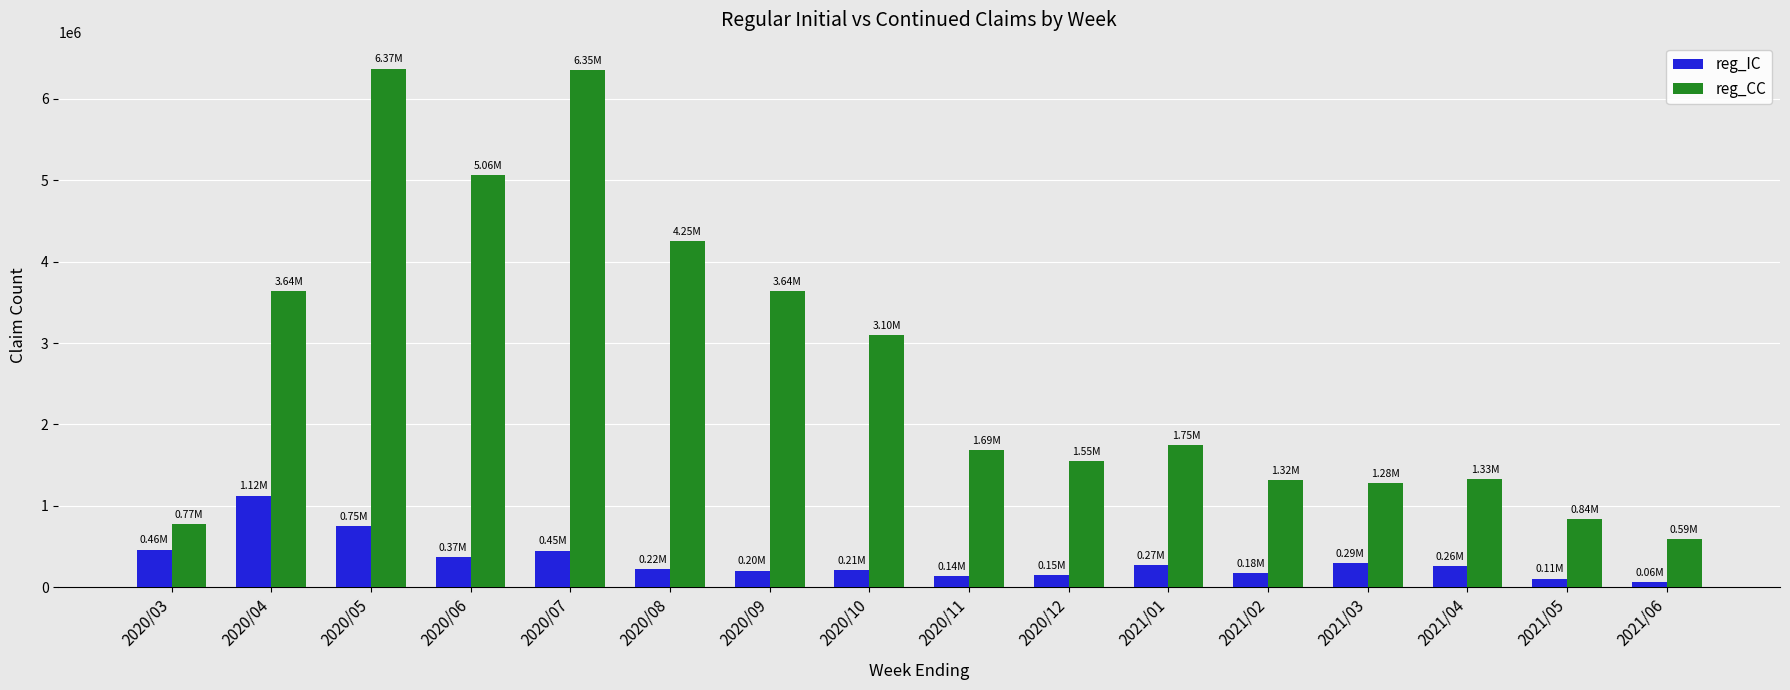

Is the value of reg_CC at 2020/09 greater than the value of reg_IC at 2021/06?

Yes